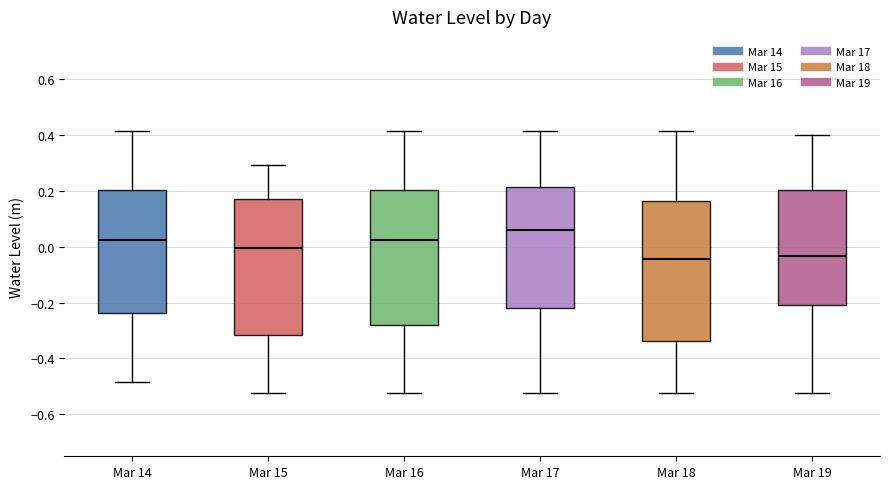

Where does the median line of the box for Mar 18 sit on the y-axis? The values are not printed on the chart, so give them approximately, as read against the axis.

-0.04